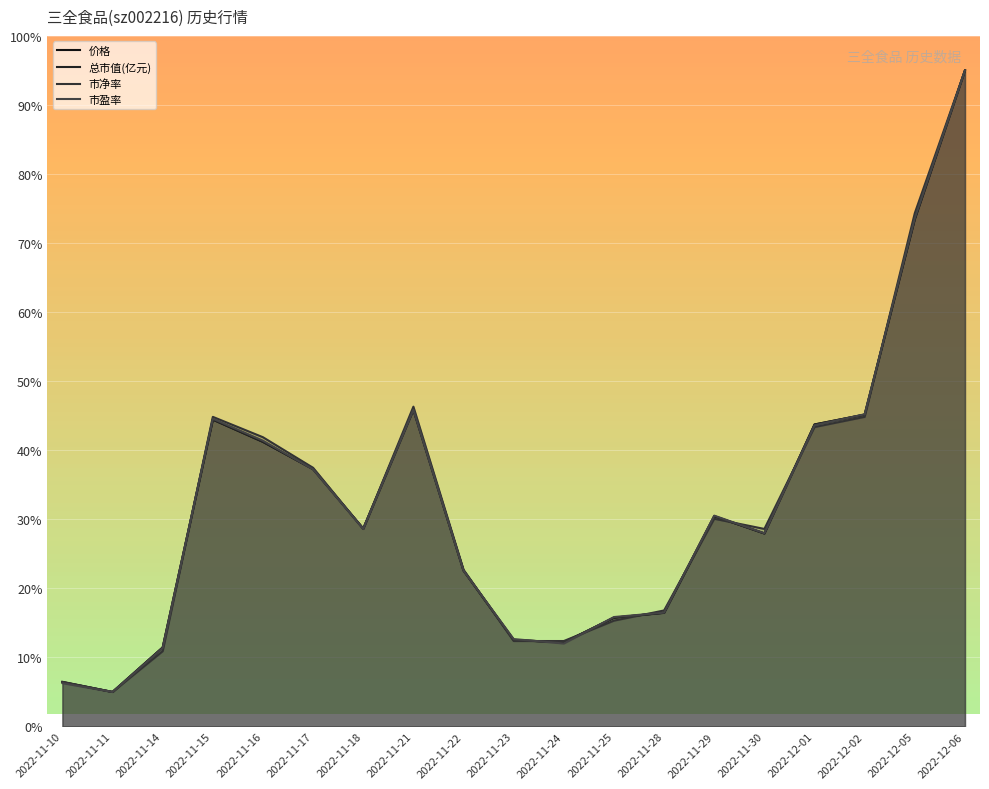

Where does the 价格 series first go above 28?

2022-11-15